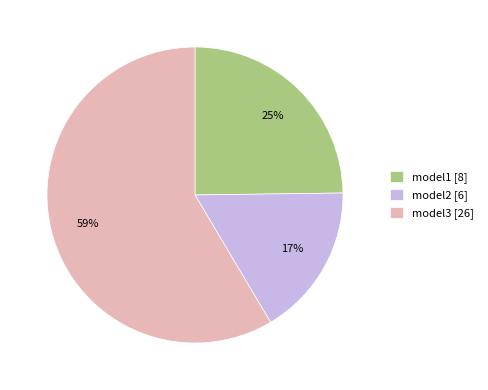

To the nearest percent, what percentage of the pie is model1?

25%